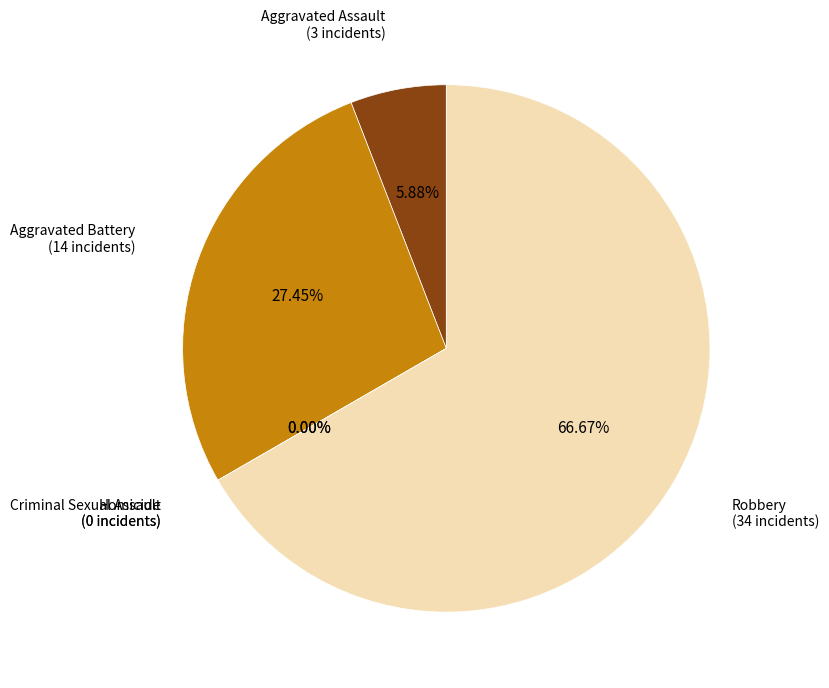

Rank the categories by value from highest to lowest.

Robbery, Aggravated Battery, Aggravated Assault, Criminal Sexual Assault, Homicide